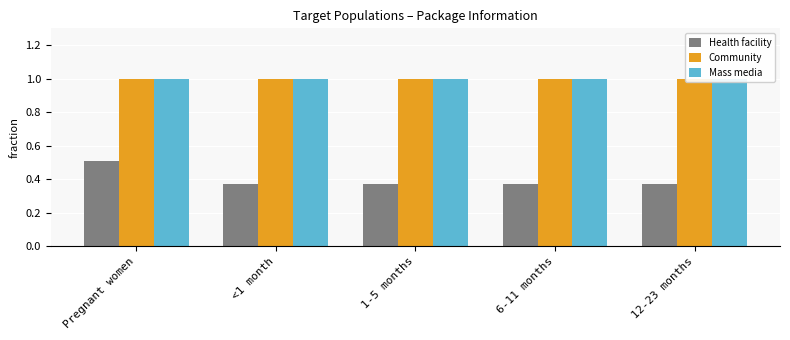

Reading left to right, transcribe all the data shown in this chart.

Health facility: Pregnant women=0.5	<1 month=0.4	1-5 months=0.4	6-11 months=0.4	12-23 months=0.4
Community: Pregnant women=1.0	<1 month=1.0	1-5 months=1.0	6-11 months=1.0	12-23 months=1.0
Mass media: Pregnant women=1.0	<1 month=1.0	1-5 months=1.0	6-11 months=1.0	12-23 months=1.0